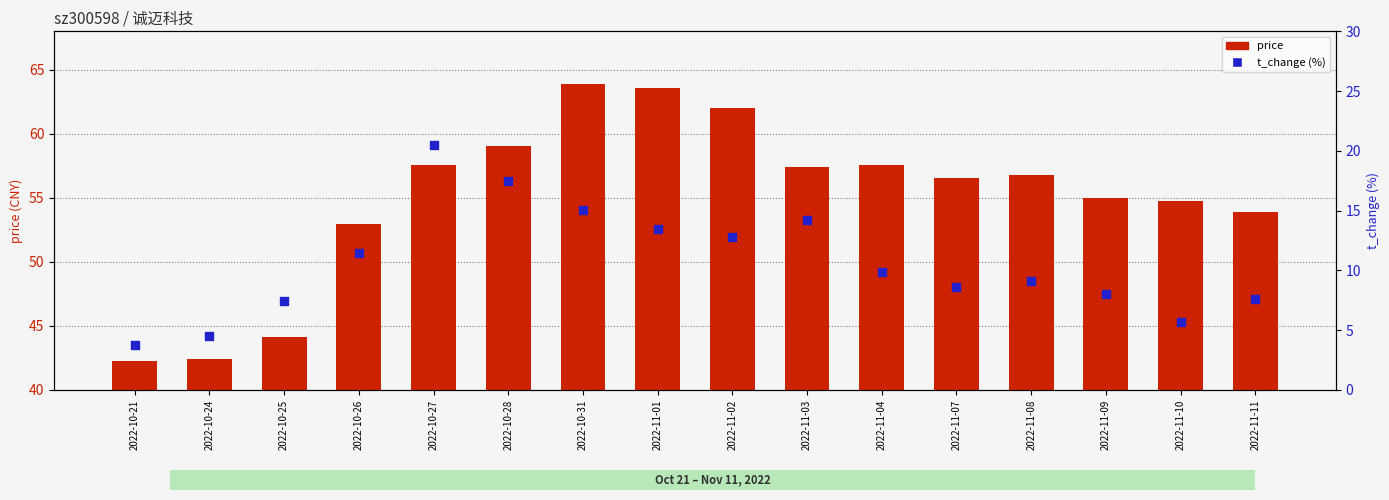

Which series contains the lowest Y value?

t_change